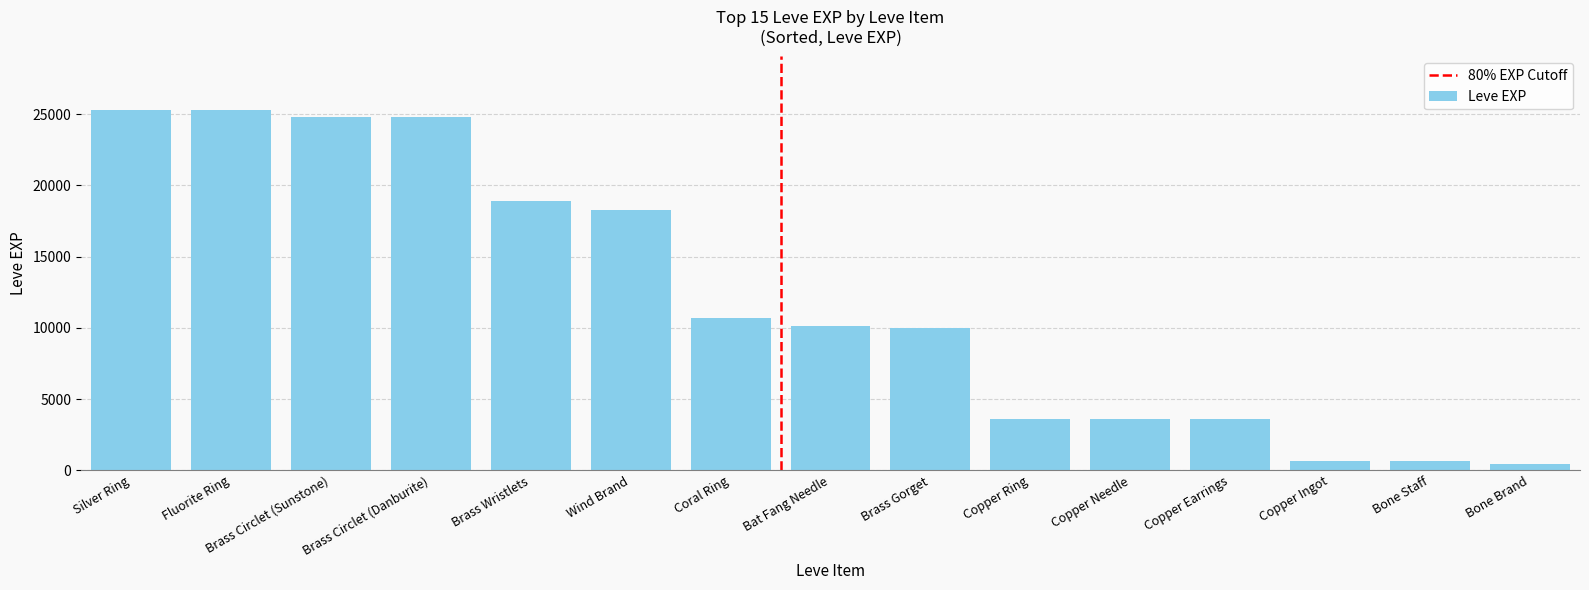

How many data points are less than 10100?

7